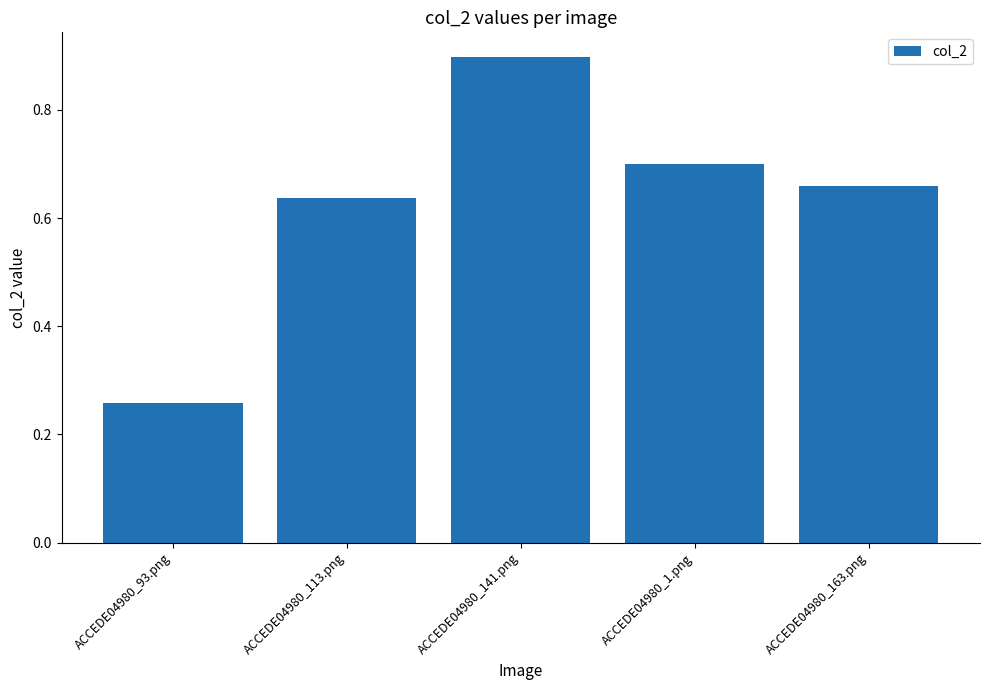

At which category does the chart reach its minimum across all series?

ACCEDE04980_93.png